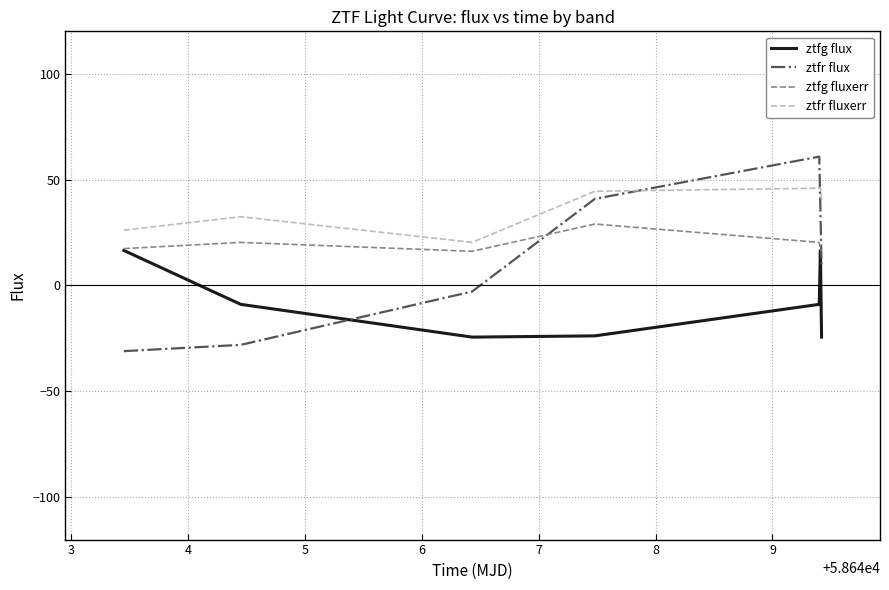

Which series has the largest total across all categories?

ztfr fluxerr